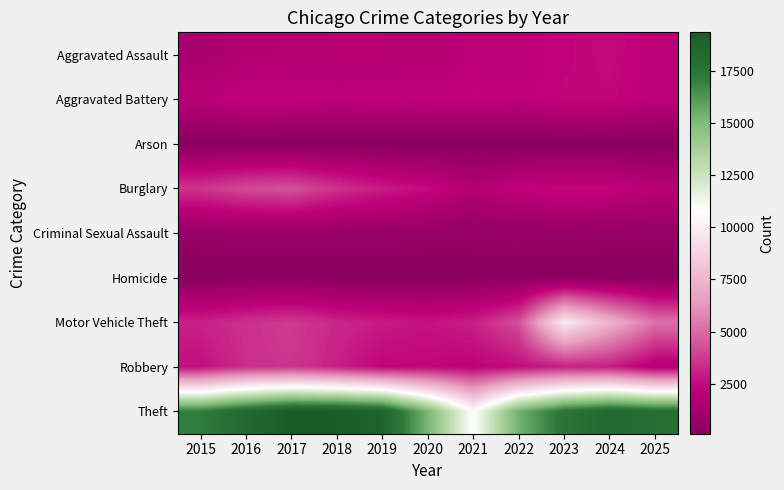

Which series has the widest spread of values?

Theft